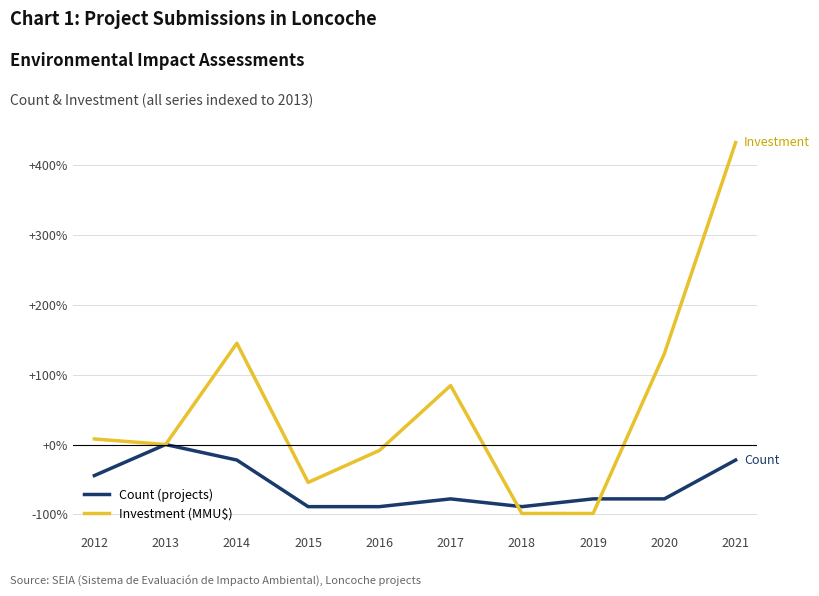

Which series has the largest total across all categories?

Investment (MMU$)